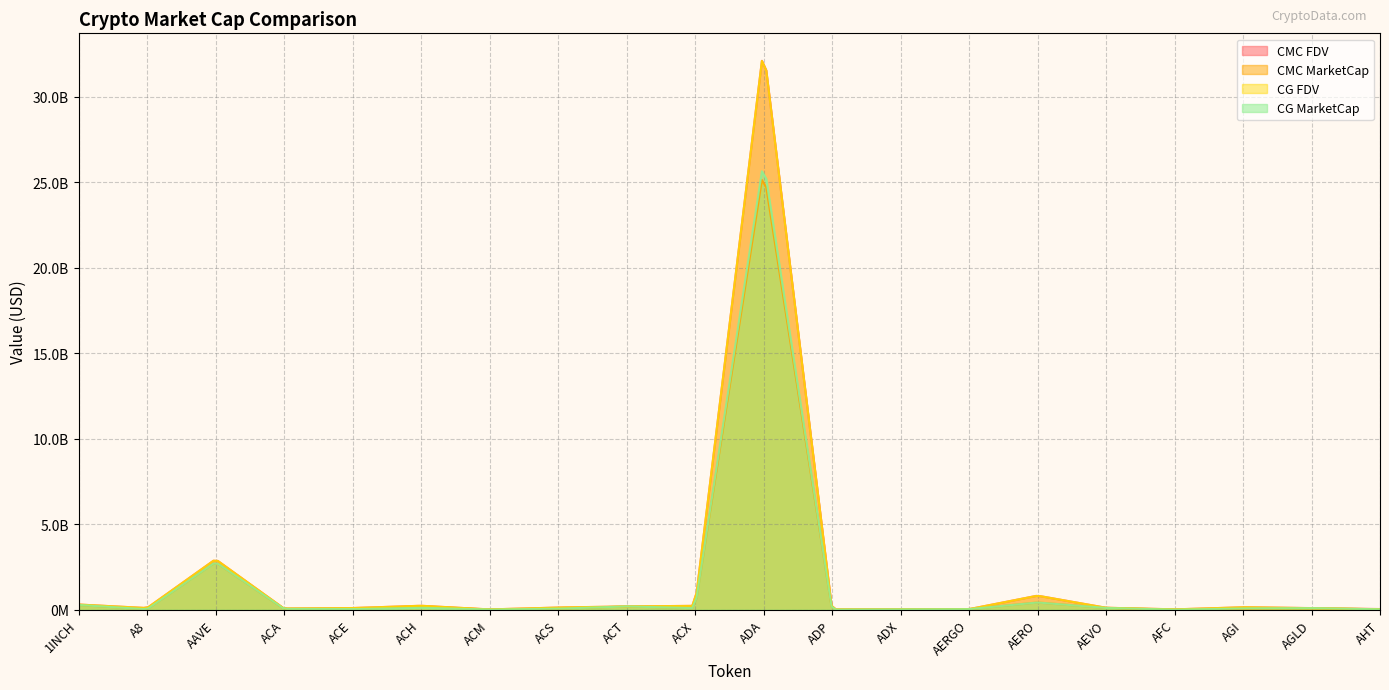

What are all the series names shown in the legend?

CMC FDV, CMC MarketCap, CG FDV, CG MarketCap